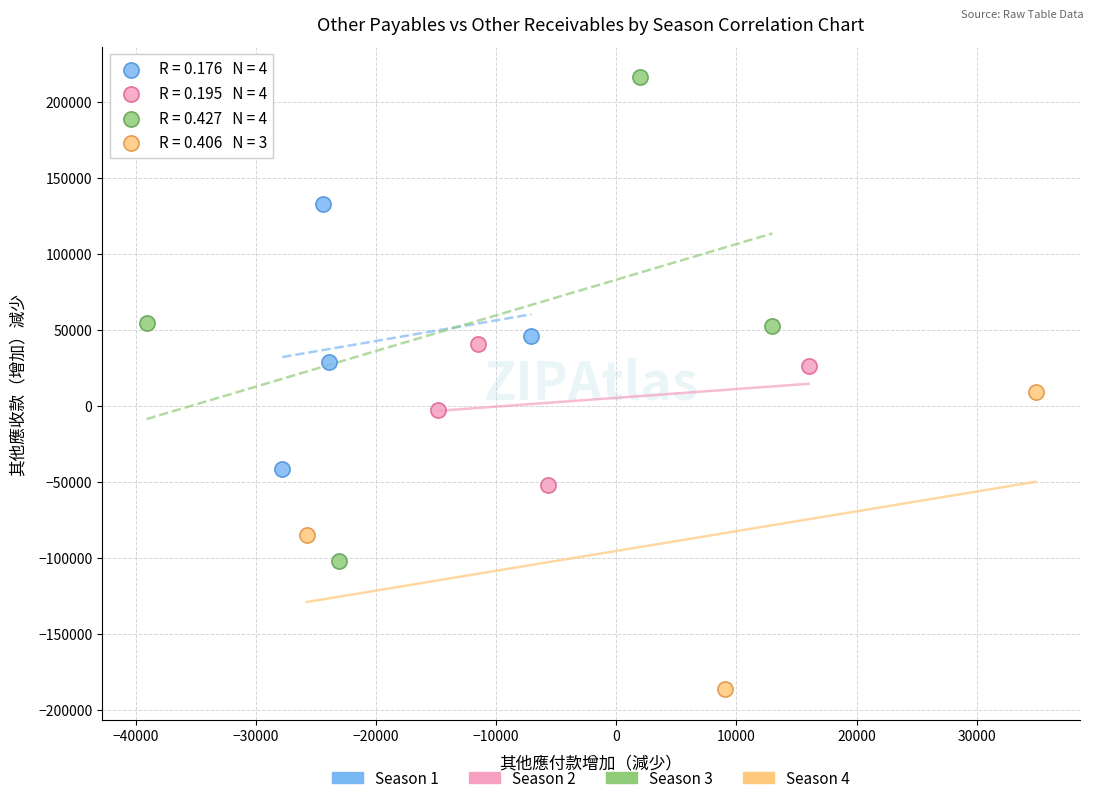

Which series reaches the minimum Y coordinate?

Season 4